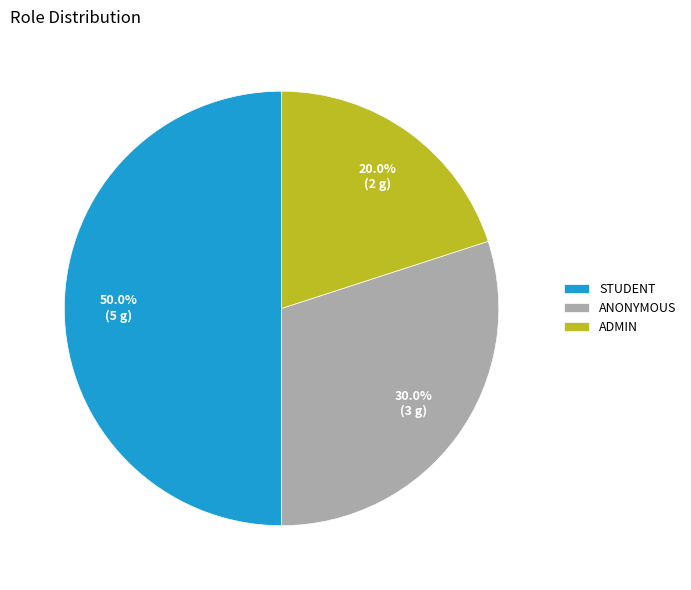

To the nearest percent, what is the average slice percentage?

33%